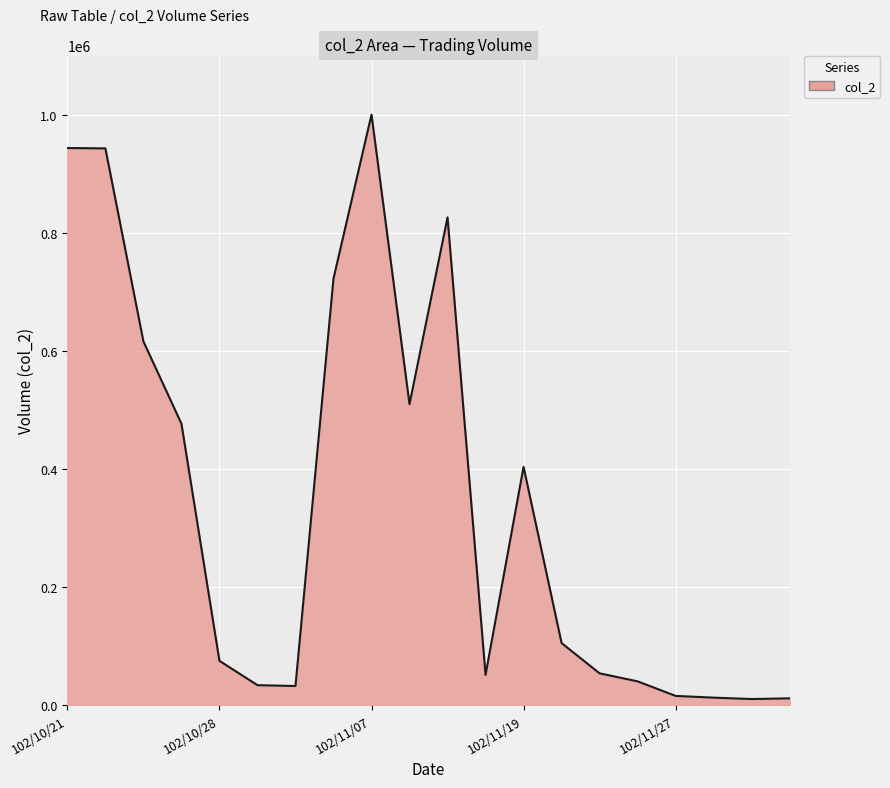

What is the difference between the maximum and minimum values?

990150